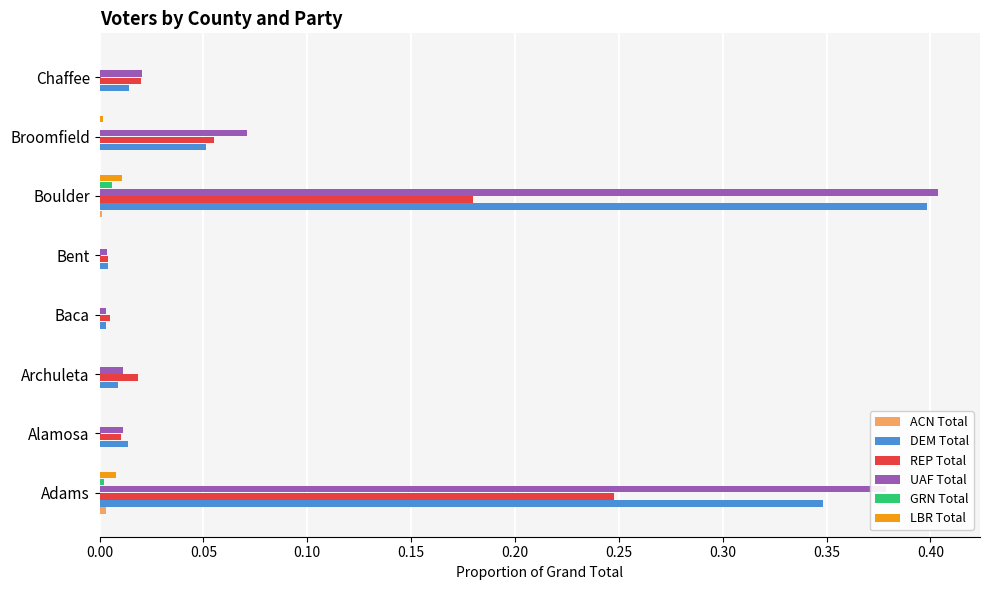

Is it true that GRN Total equals 0.0 at Adams?

True